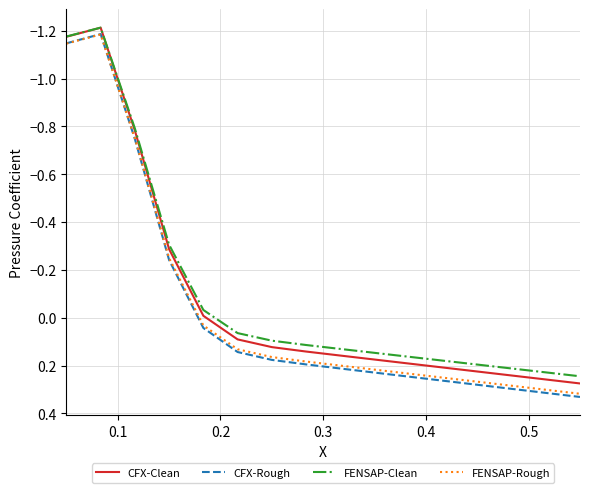

Which series has the largest range (max minus min)?

CFX-Rough